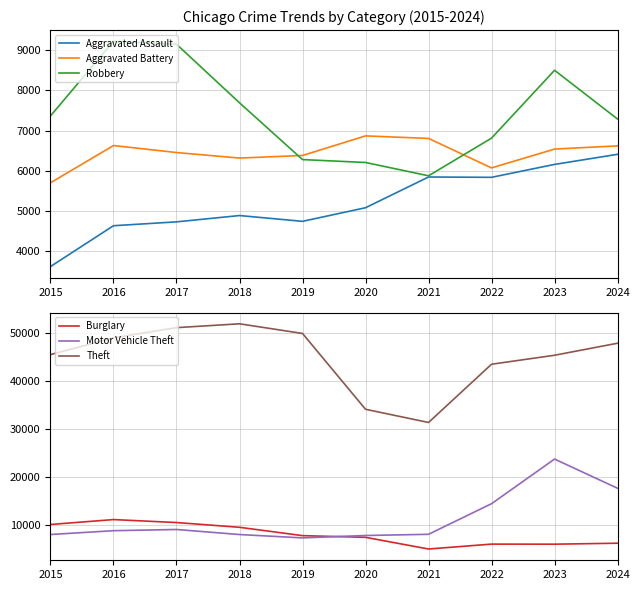

The Robbery series shows 2412 at 2017. True or false?

False